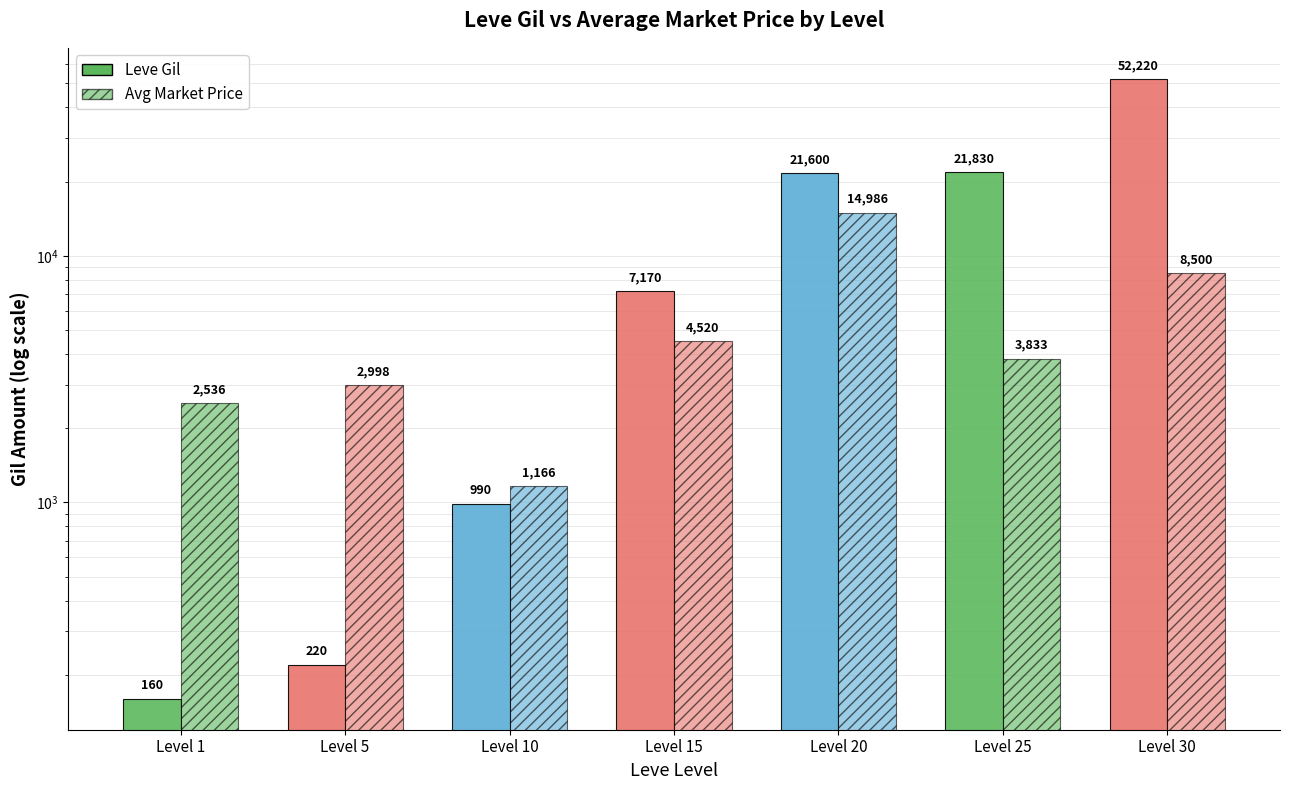

Reading right to left, what are all the values shown in this chart?

Leve Gil: Level 30=52220.0	Level 25=21830.0	Level 20=21600.0	Level 15=7170.0	Level 10=990.0	Level 5=220.0	Level 1=160.0
Avg Market Price: Level 30=8500.0	Level 25=3833.0	Level 20=14986.5	Level 15=4520.0	Level 10=1166.0	Level 5=2997.5	Level 1=2536.0